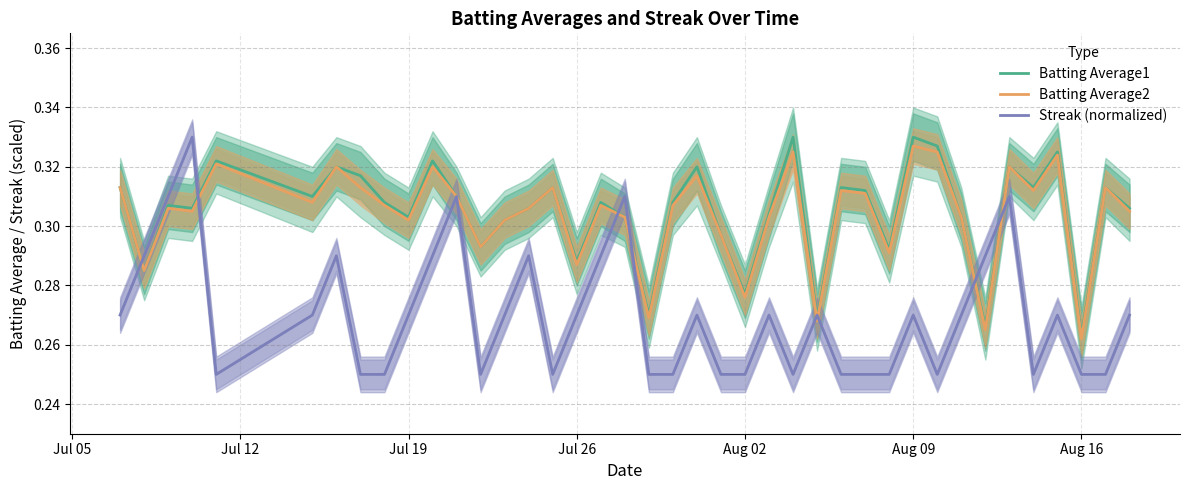

Is the value of Streak (normalized) at 35 greater than the value of Batting Average2 at 10?

No